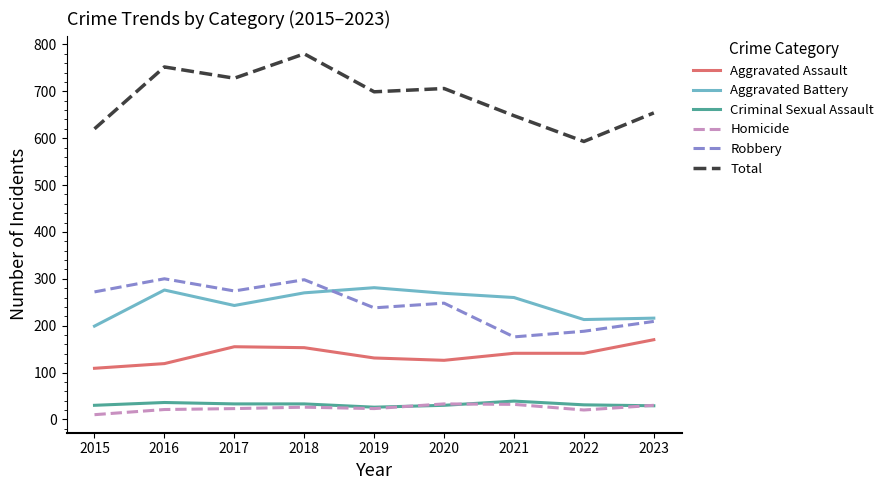

What is the approximate value of Aggravated Assault at 2019?

131